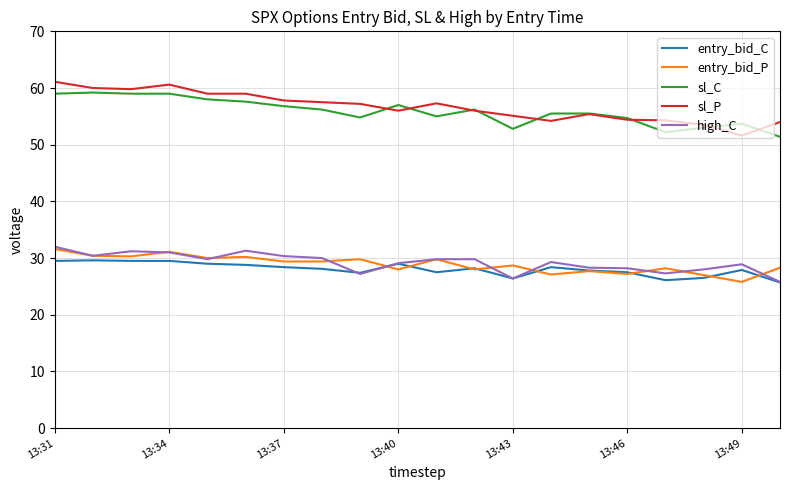

True or false: entry_bid_C and sl_P intersect in this chart.

False